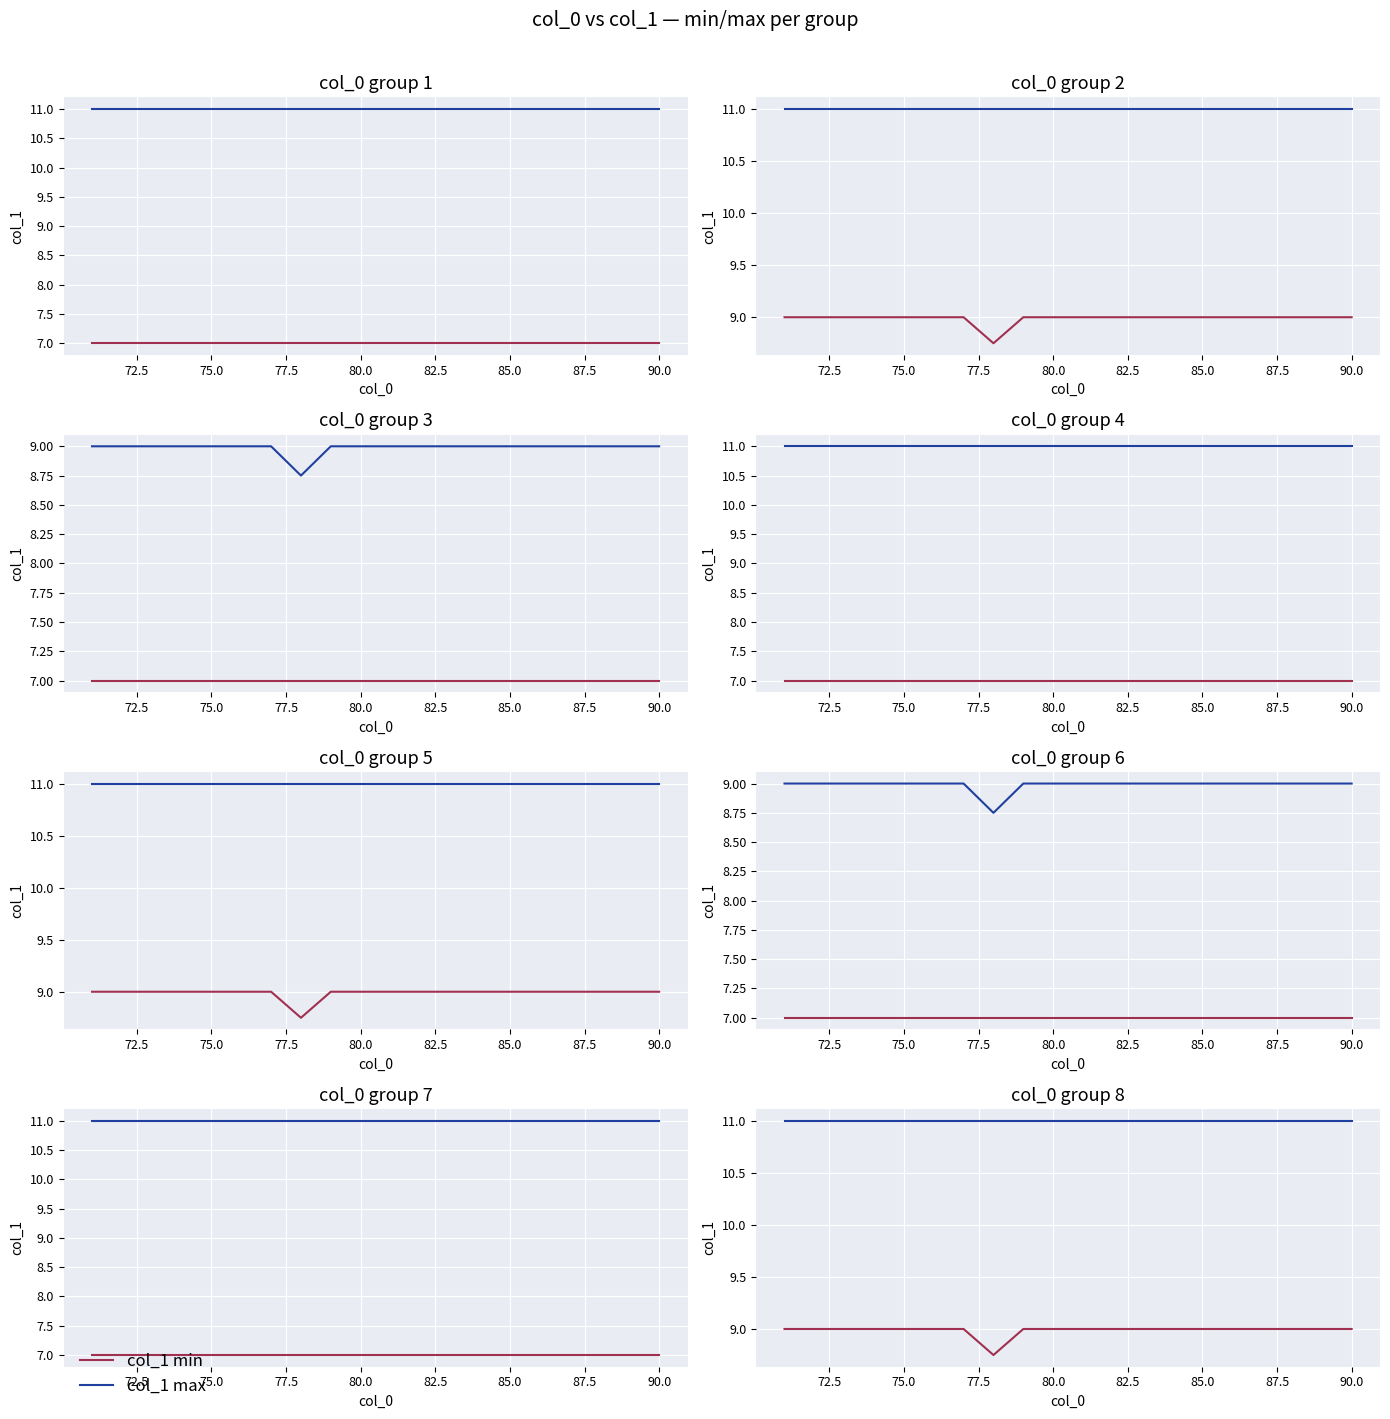

Is the value of col_1 max at 15 greater than the value of col_1 min at 80.0?

Yes